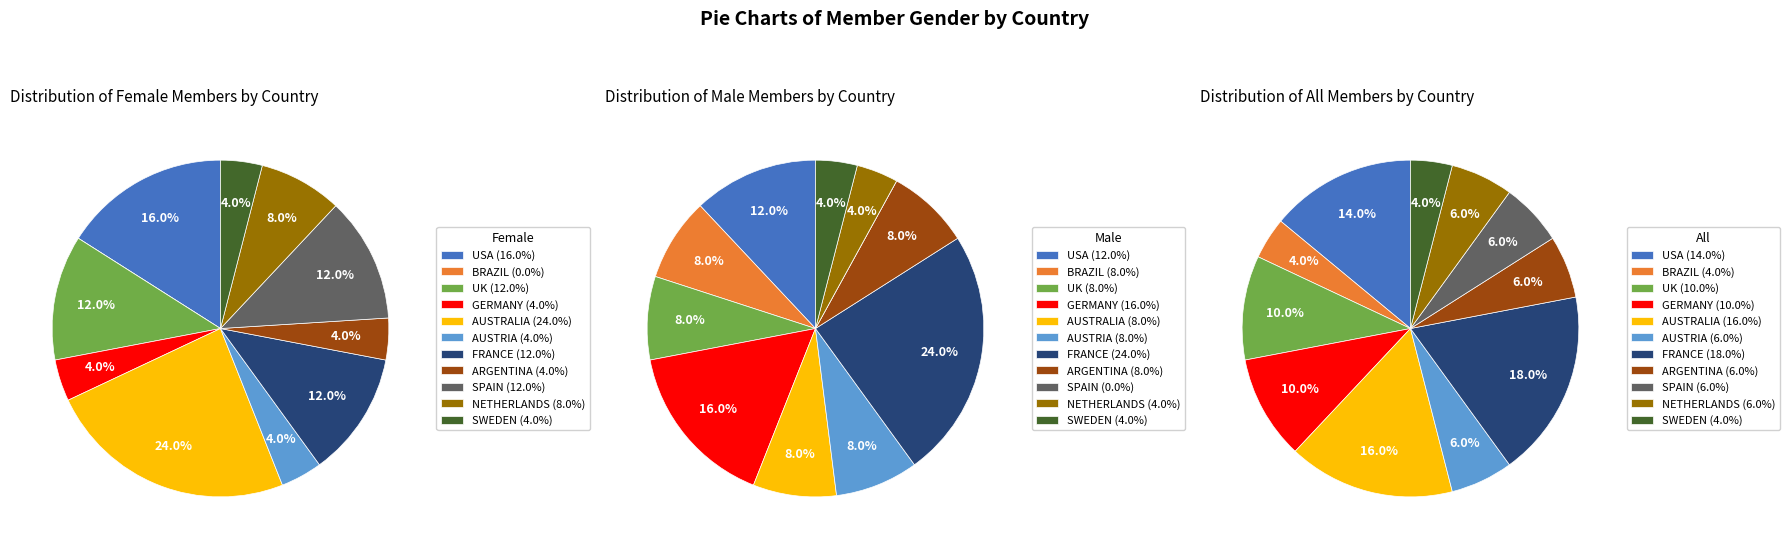

To the nearest percent, what is the average slice percentage?

9%